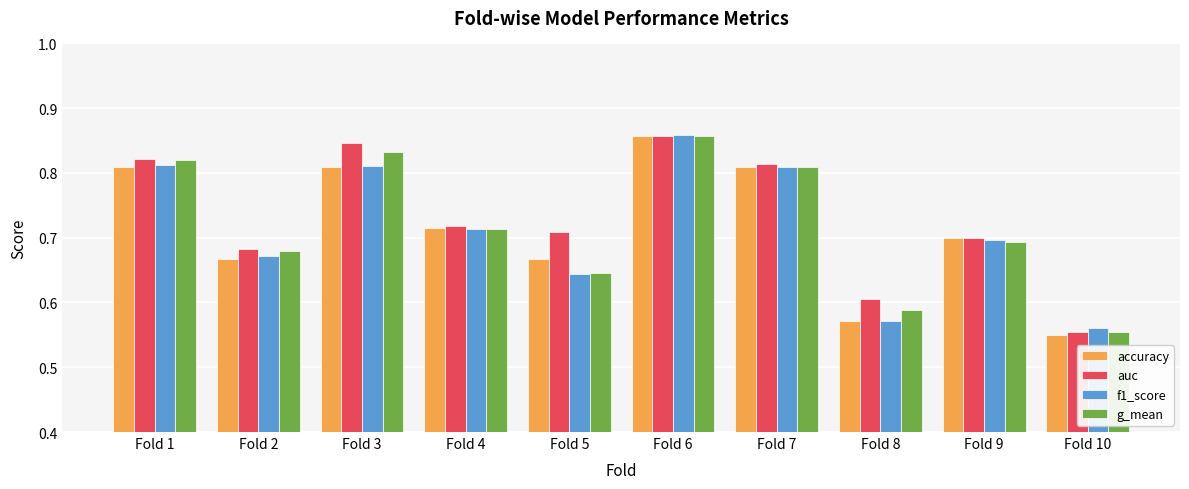

How many auc values are between 0 and 1?

10